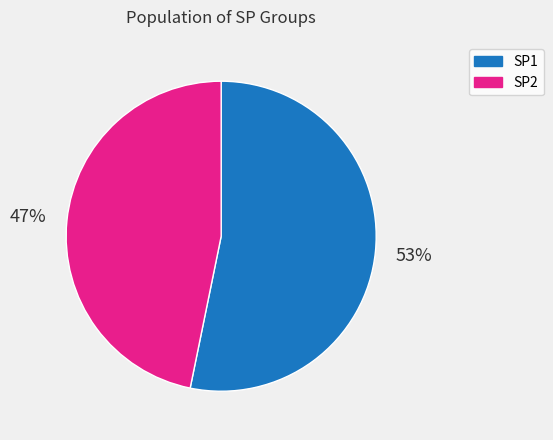

Is there a majority slice in this chart?

Yes